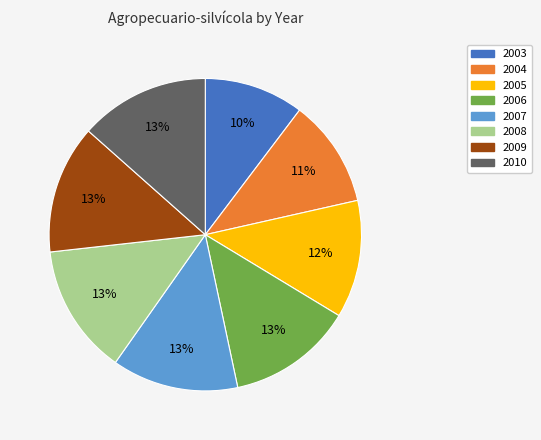

Count the number of slices in the pie.

8